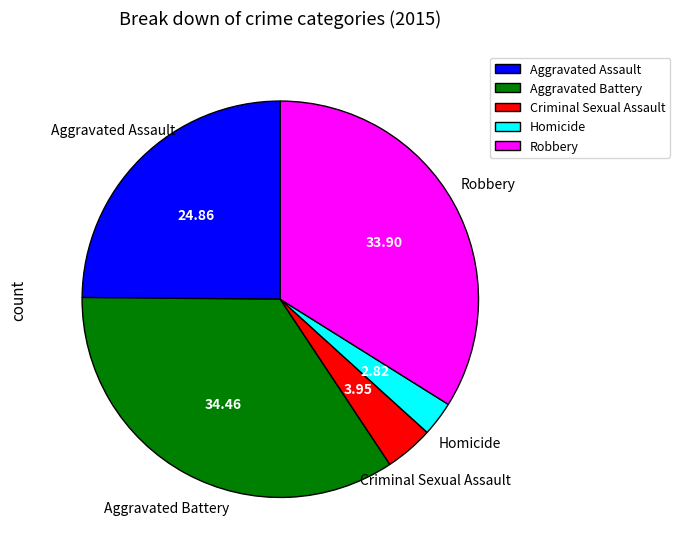

Count the number of slices in the pie.

5